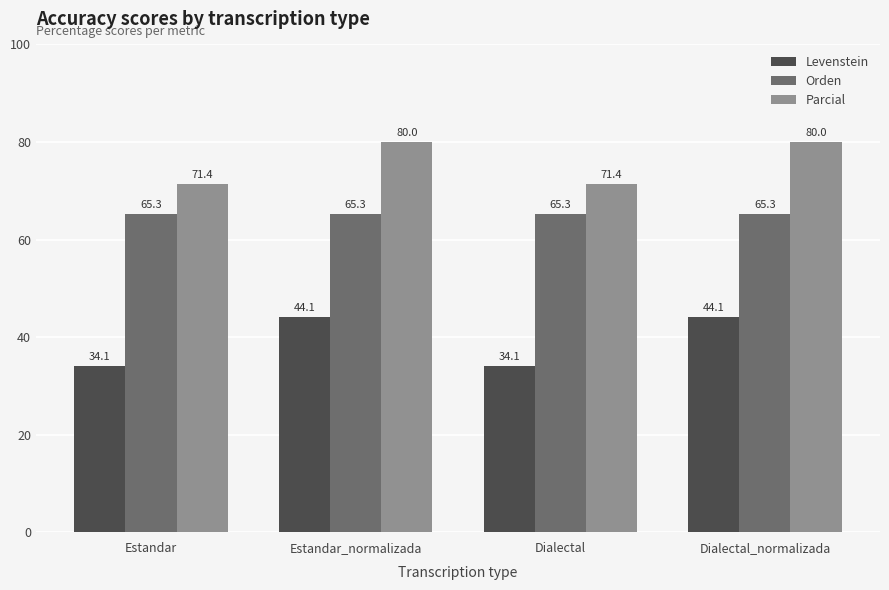

At Estandar, list the series in order from largest to smallest.

Parcial, Orden, Levenstein